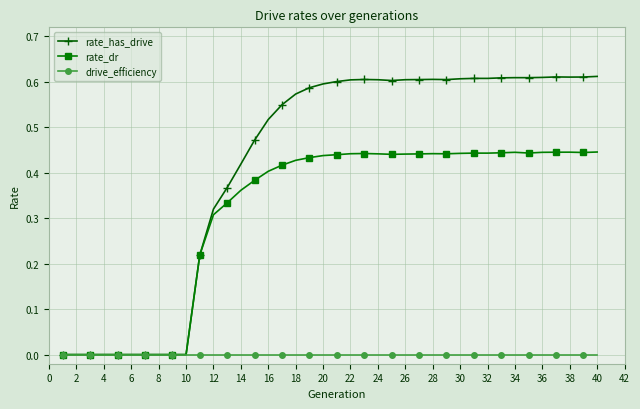

True or false: rate_dr has more than 2 points higher than both neighbors.

True